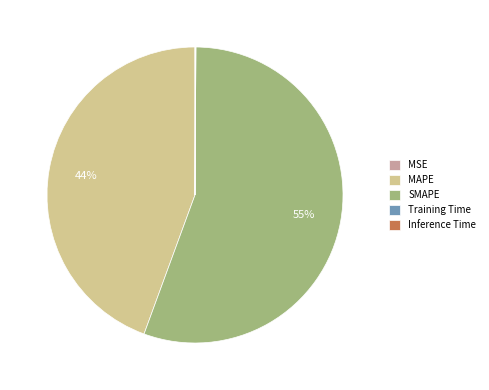

To the nearest percent, what is the average slice percentage?

20%